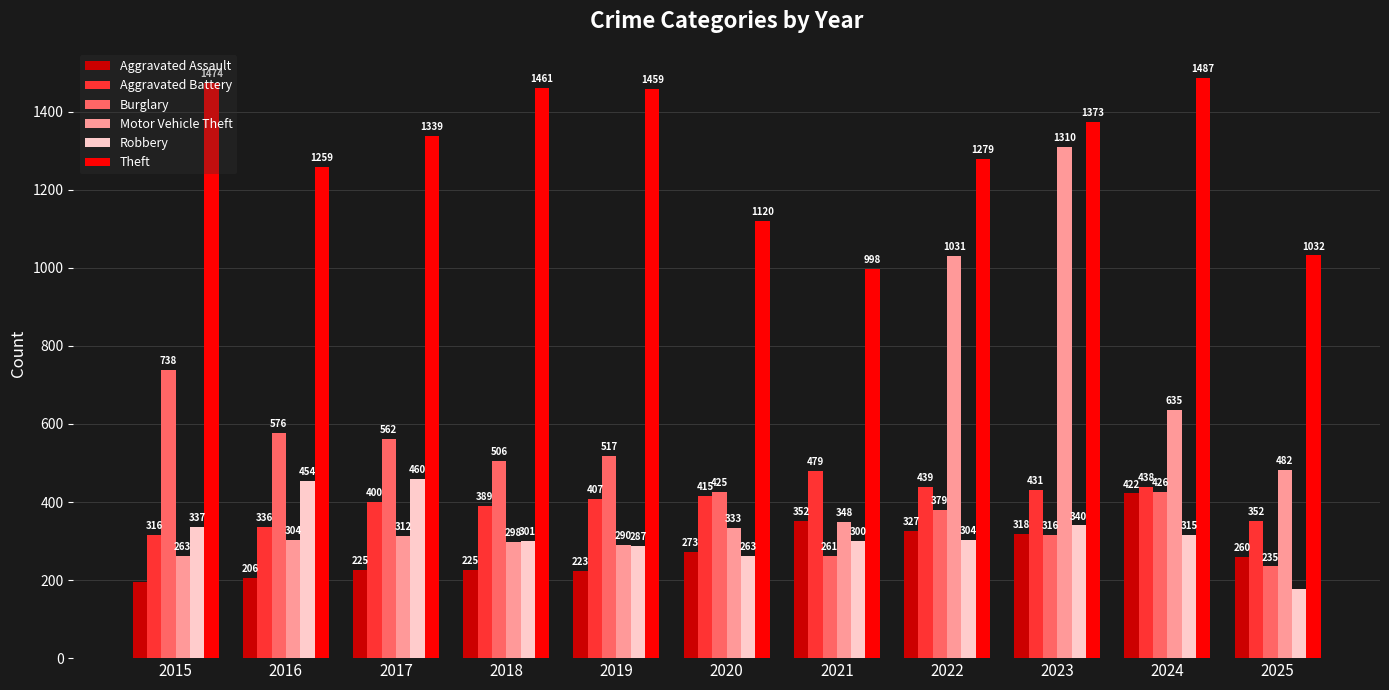

Is the value of Burglary at 2022 greater than the value of Aggravated Battery at 2025?

Yes